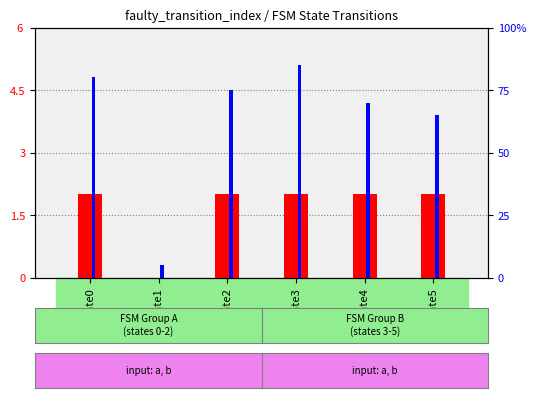

Where does the percentile rank within the sample series first go above 4?

State0